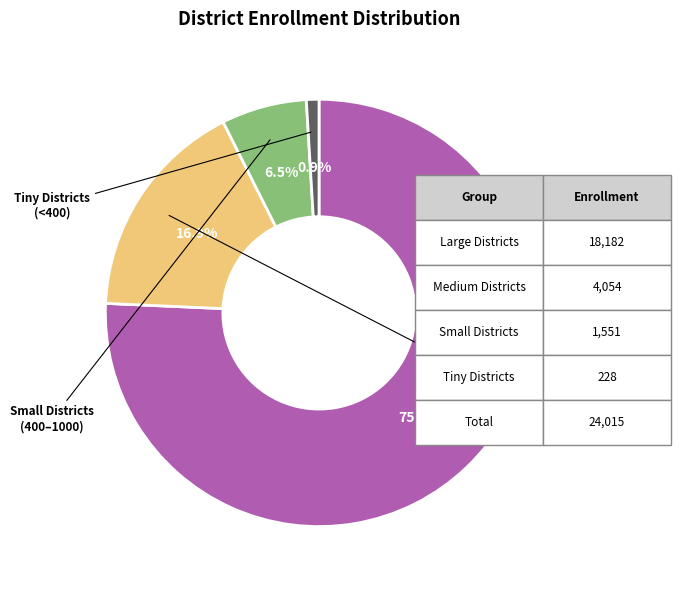

Is there a majority slice in this chart?

Yes